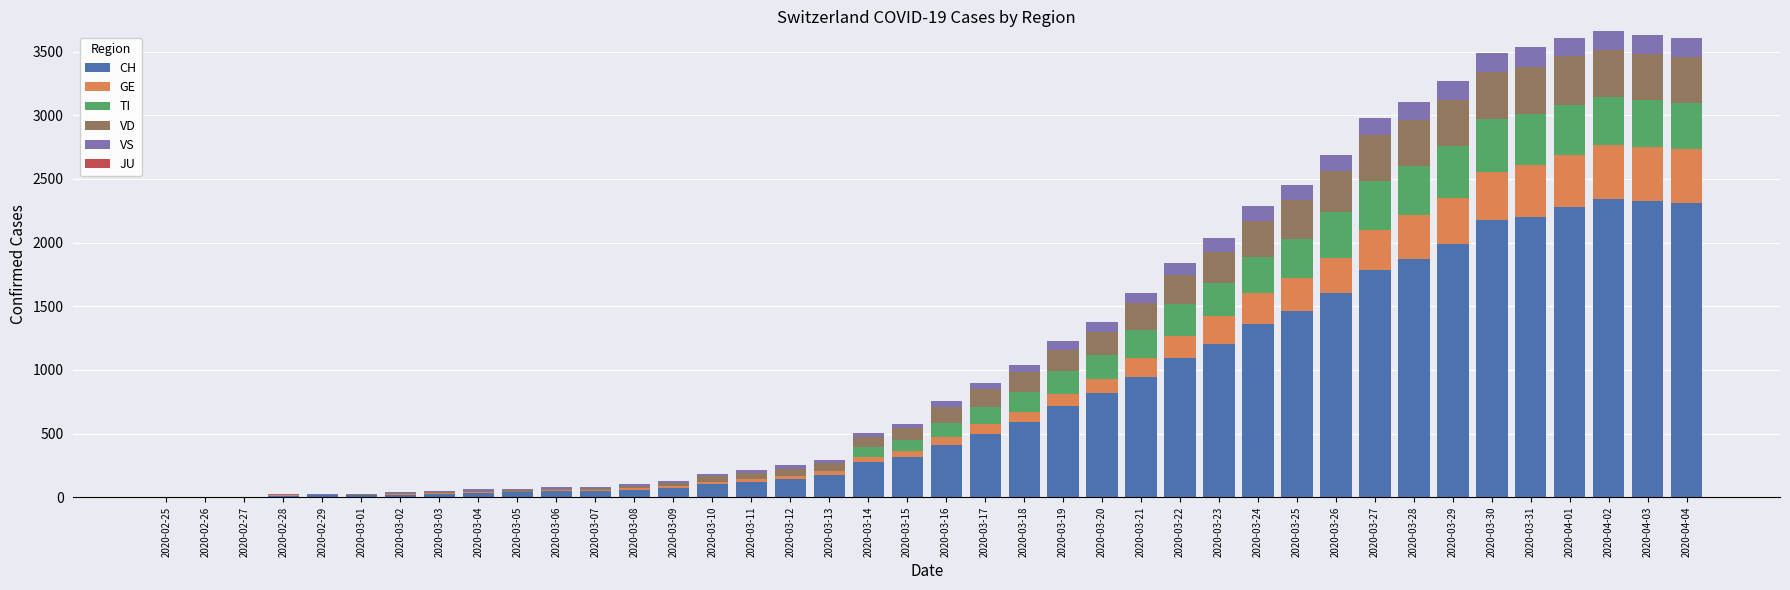

What is the approximate value of CH at 2020-04-02?

2345